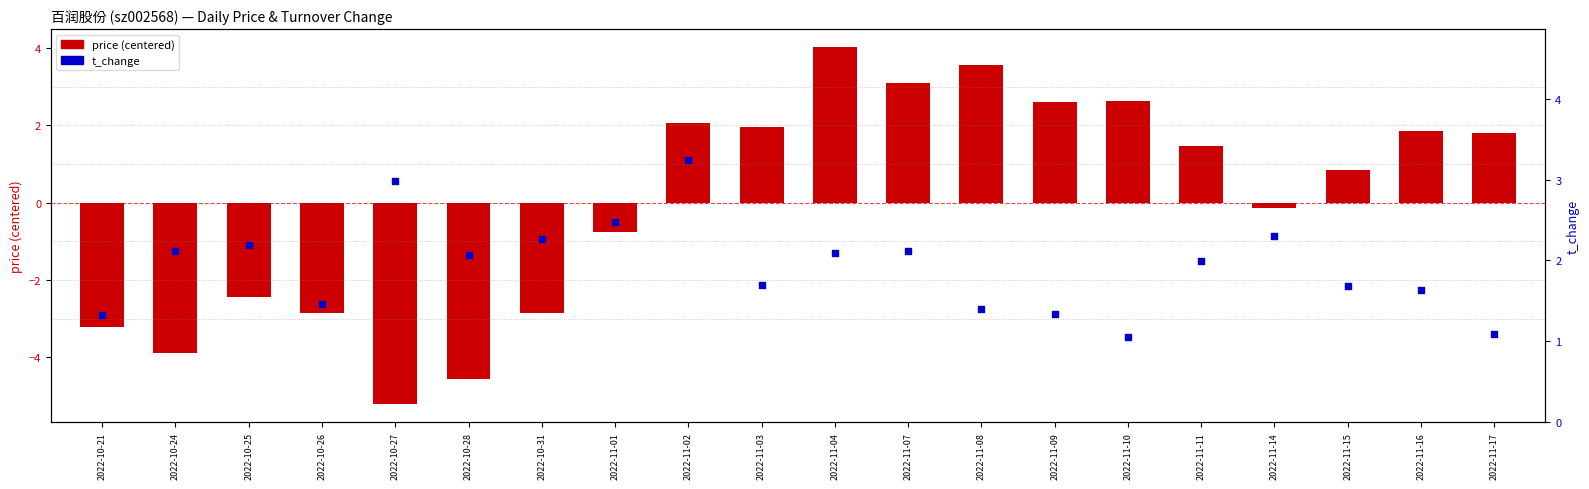

At how many categories does at least one series exceed -2?

20